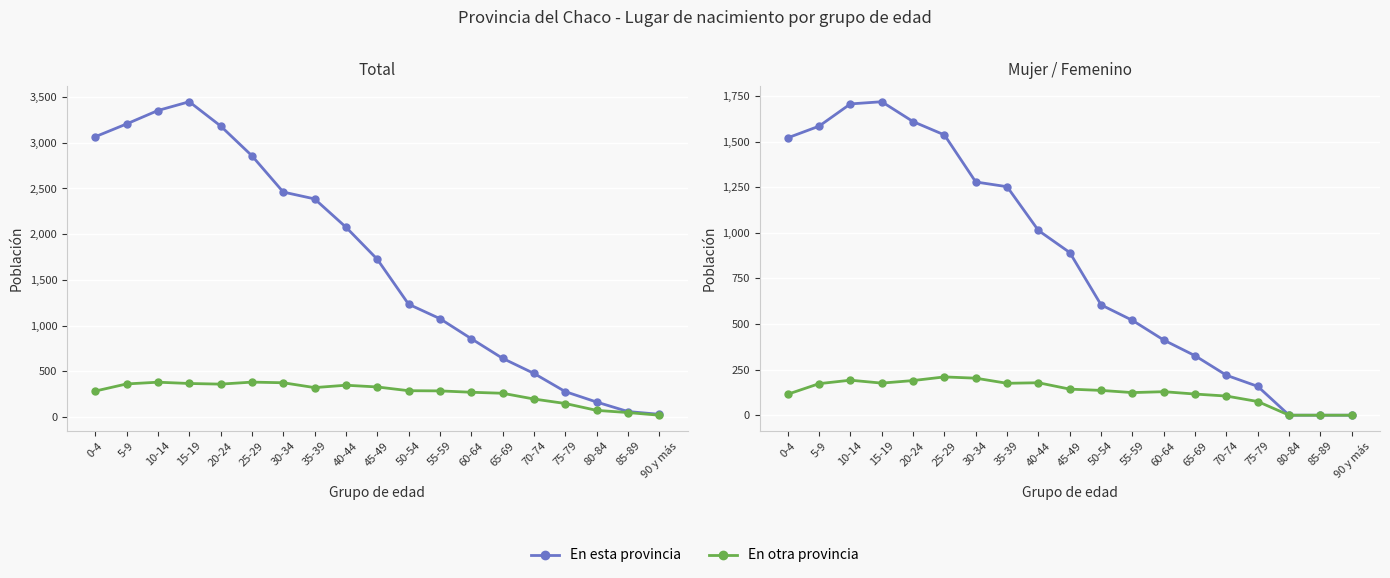

What is the label of the 13th point from the right?

30-34